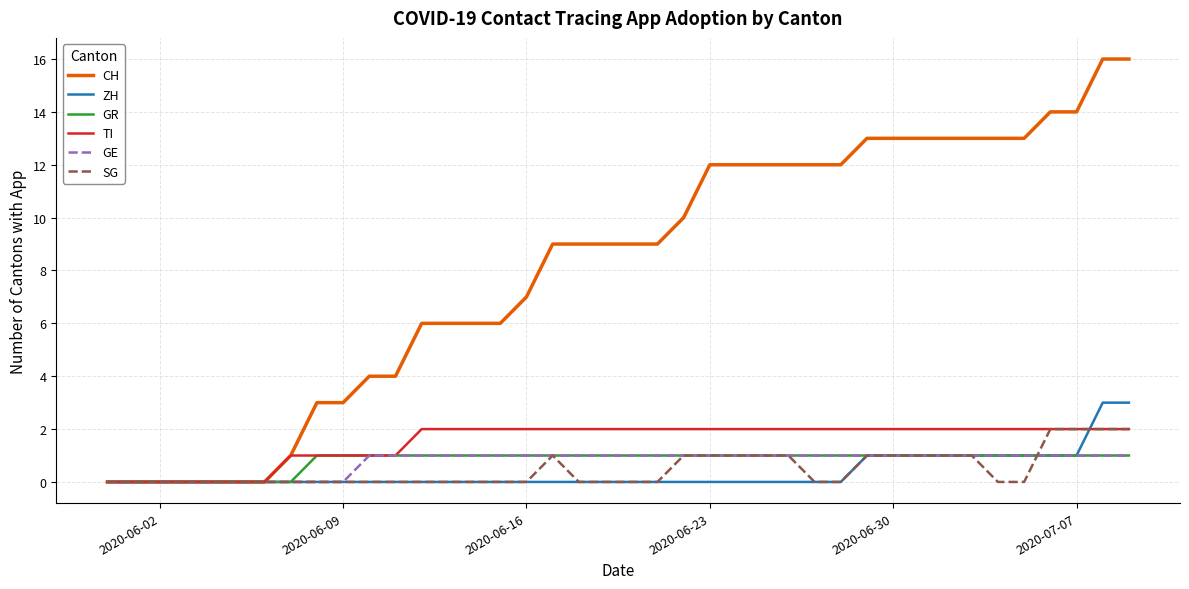

Which series has the largest range (max minus min)?

CH